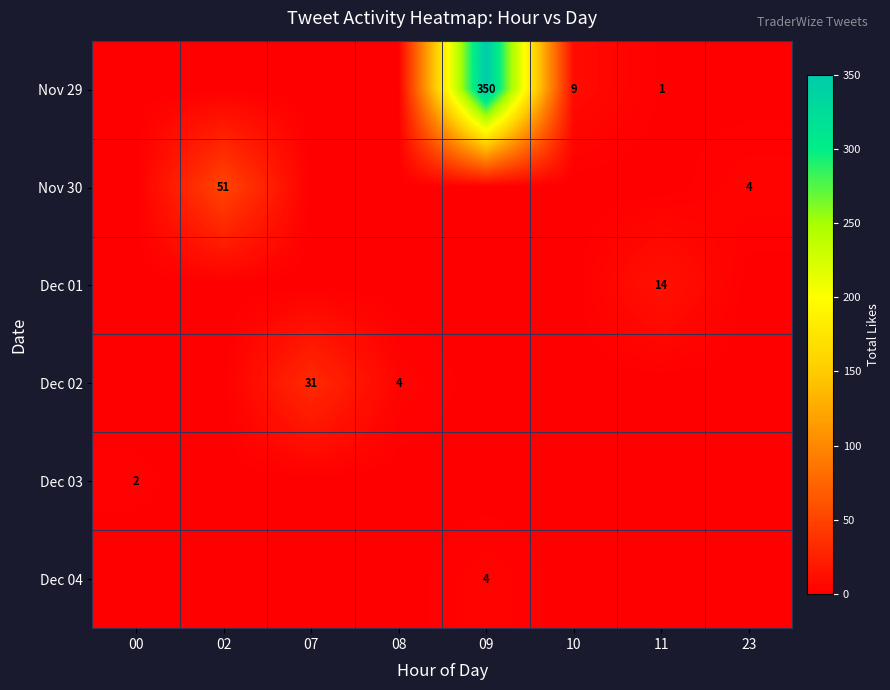

The value of Nov 29 at 11 is 1. True or false?

True